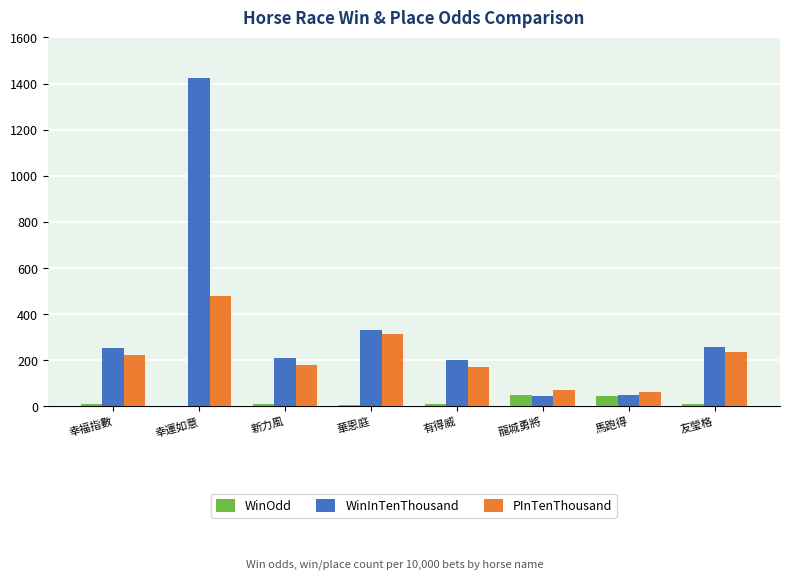

Is it true that PInTenThousand equals 64.4 at 友瑩格?

False